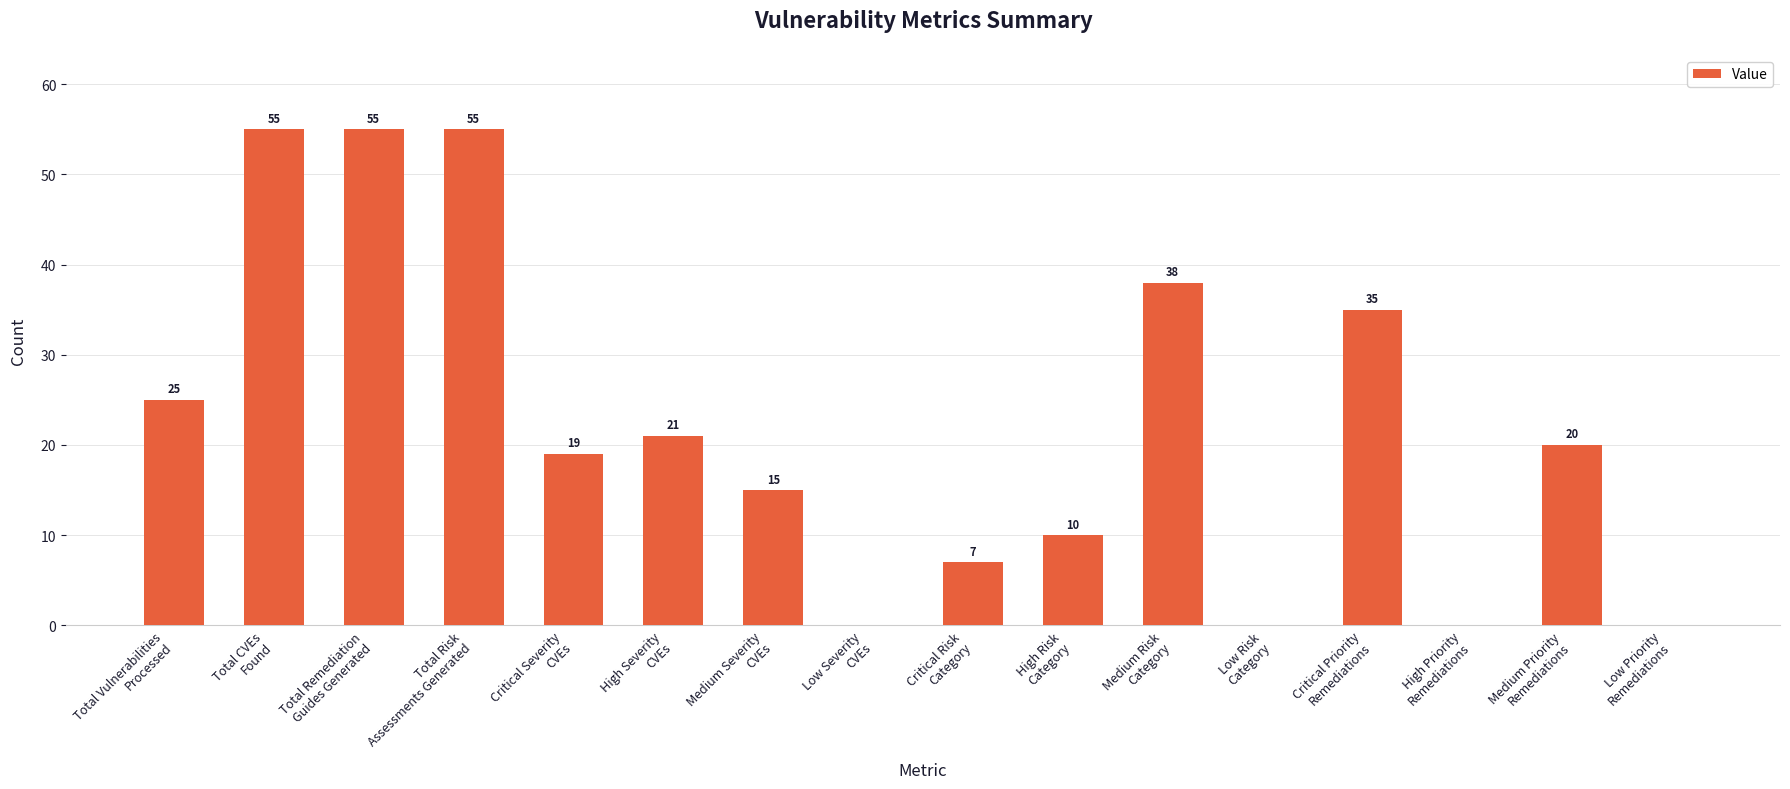

Reading right to left, list all the values displayed in this chart.

0	20	0	35	0	38	10	7	0	15	21	19	55	55	55	25